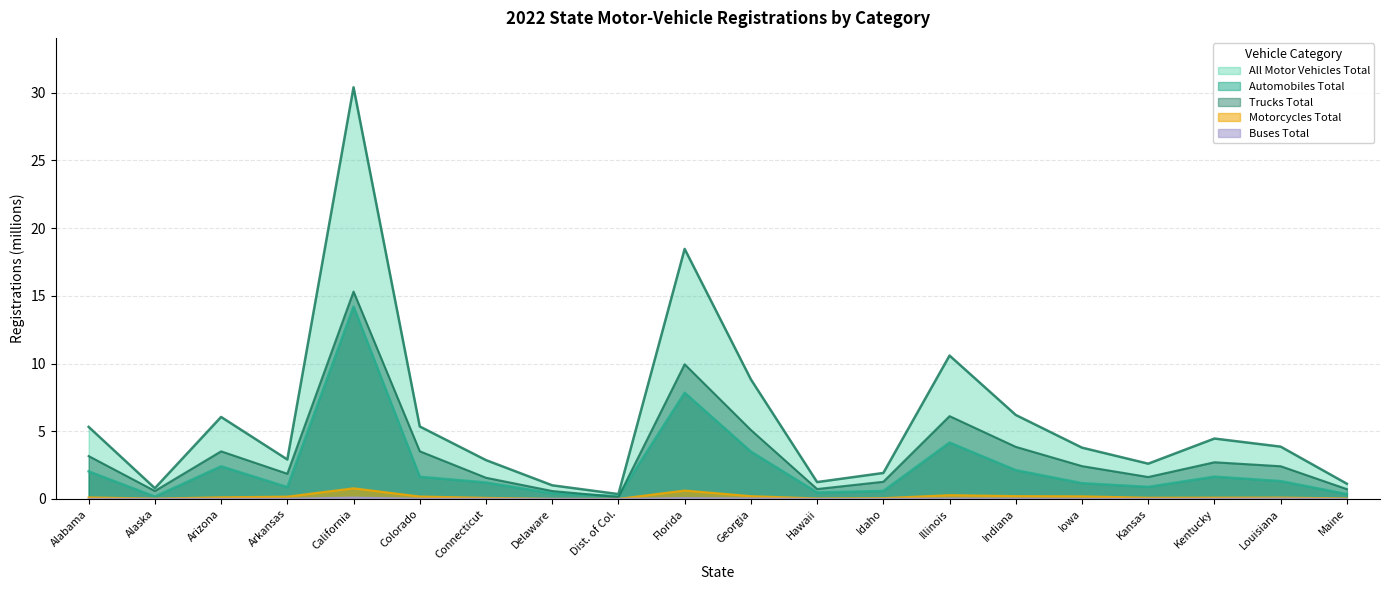

Where is the first local minimum for Buses Total?

Arizona